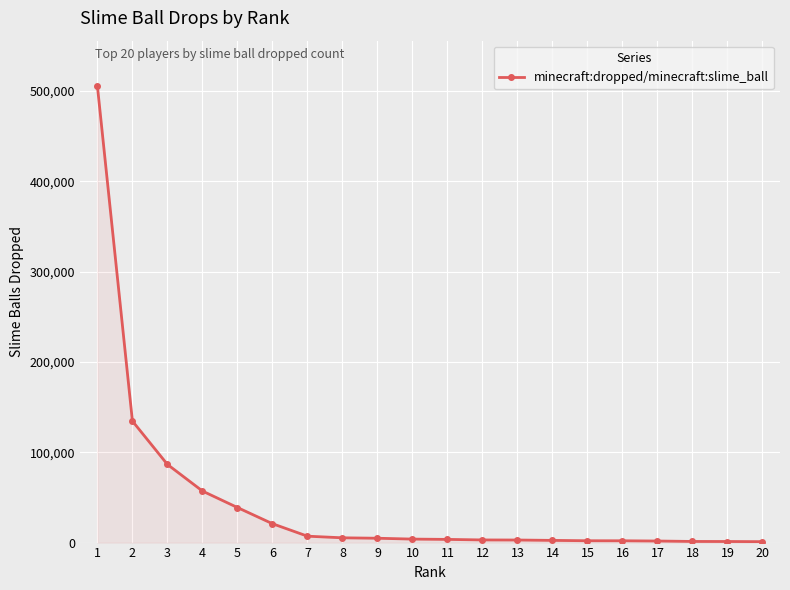

What is the change in value from 11 to 15?

-1488